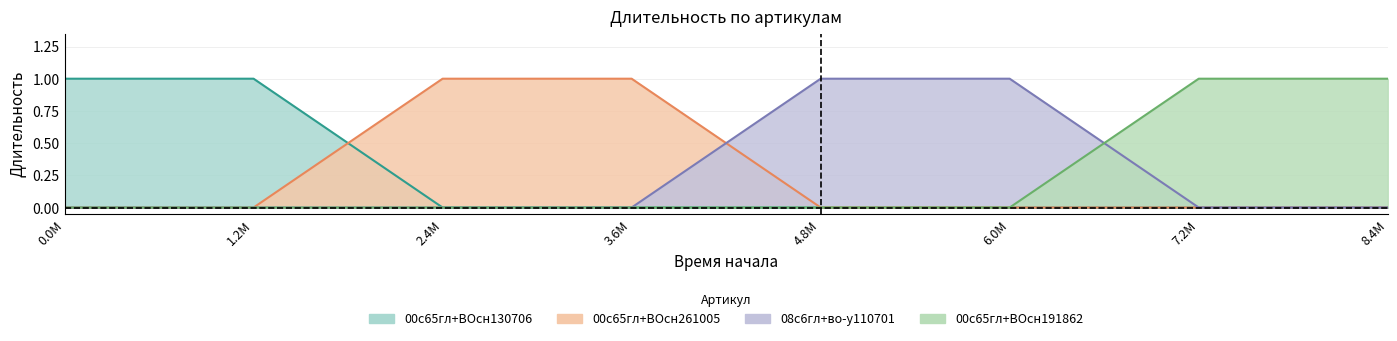

True or false: 00с65гл+ВОсн130706 has a value of 0 at 1.2M.

False